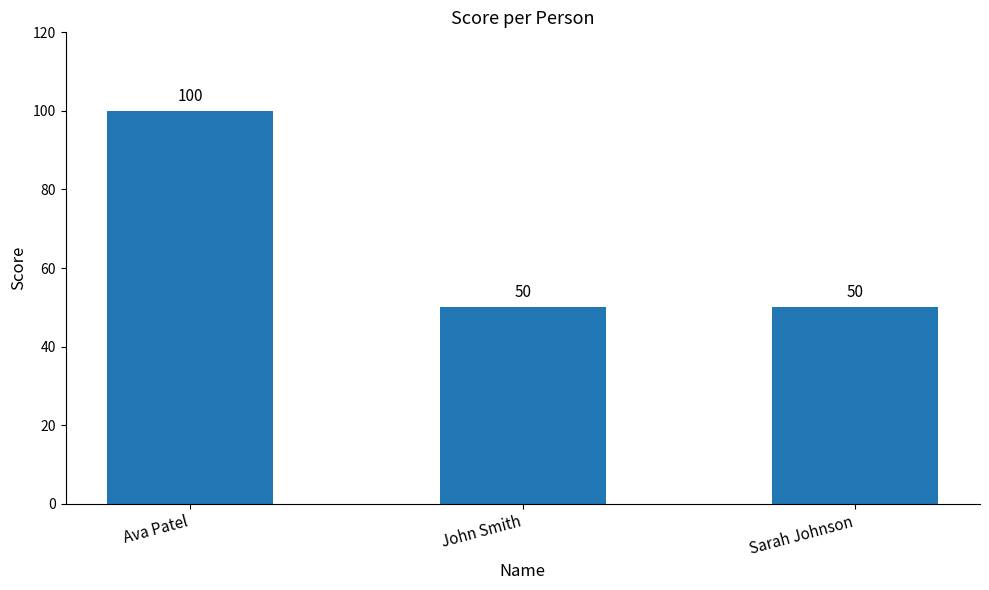

What is the difference between the maximum and minimum values?

50